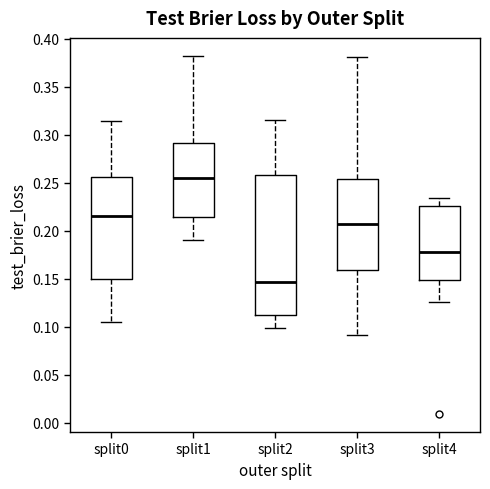

Which box is the tallest, from its lower edge to its upper edge?

split2